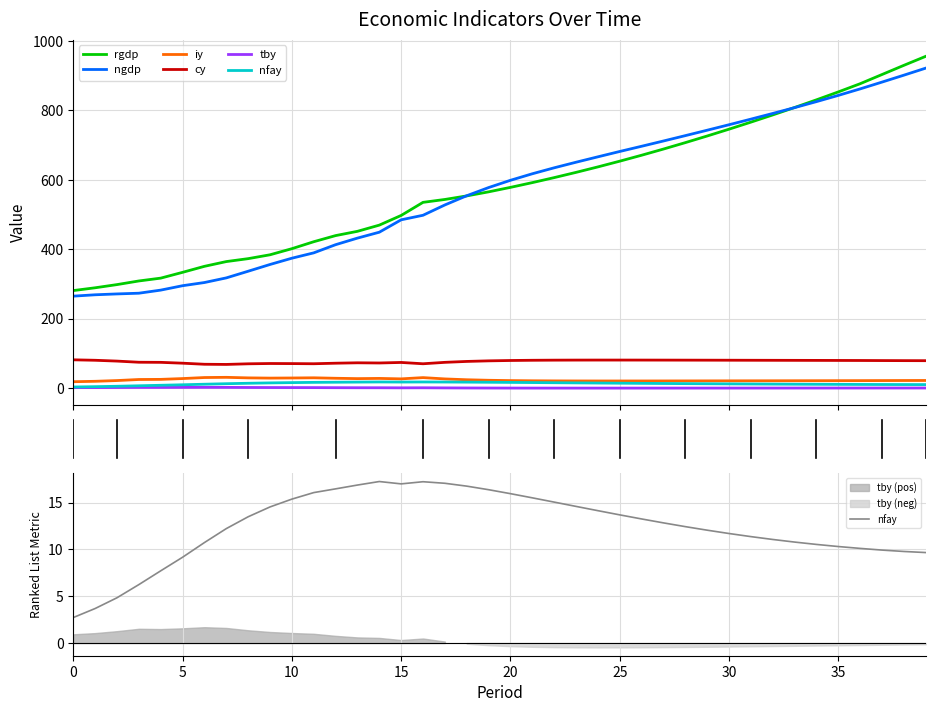

Which has a higher value, 35 or 22?

35